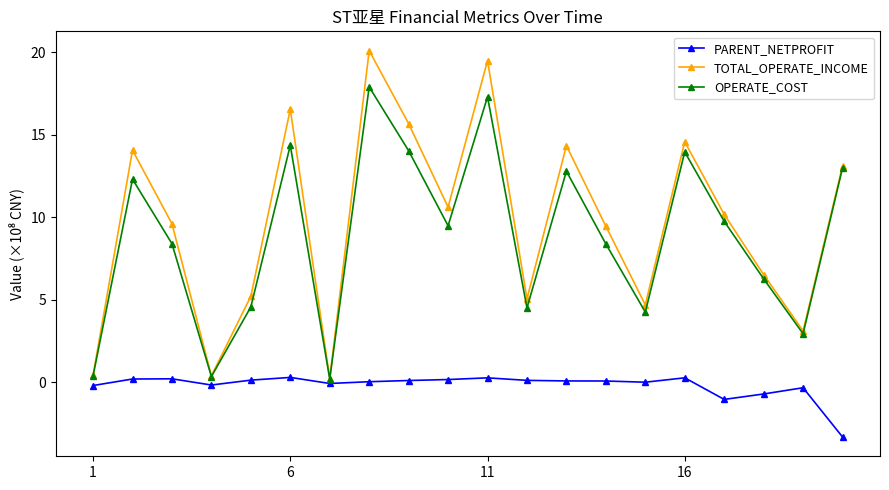

Does the chart display data point markers on the line(s)?

Yes